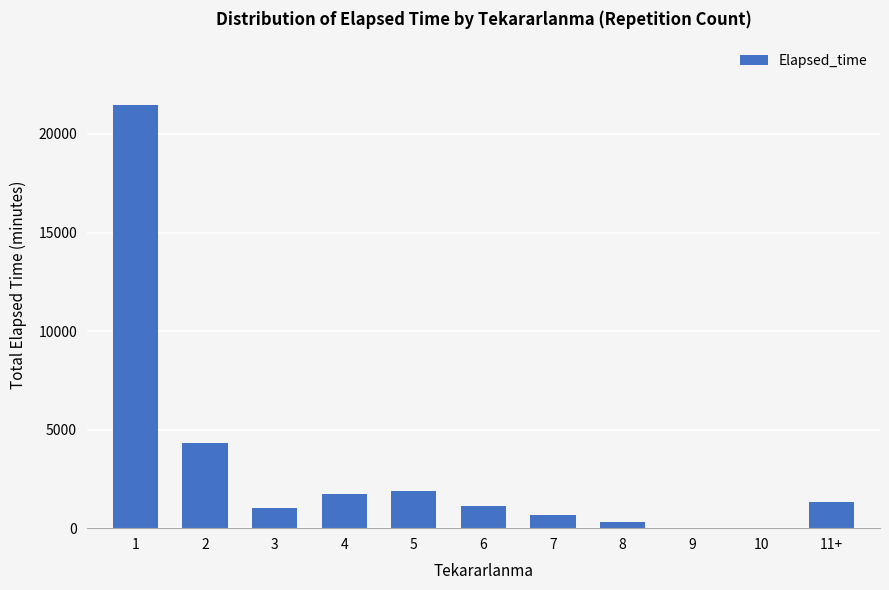

How many categories are shown in the chart?

11